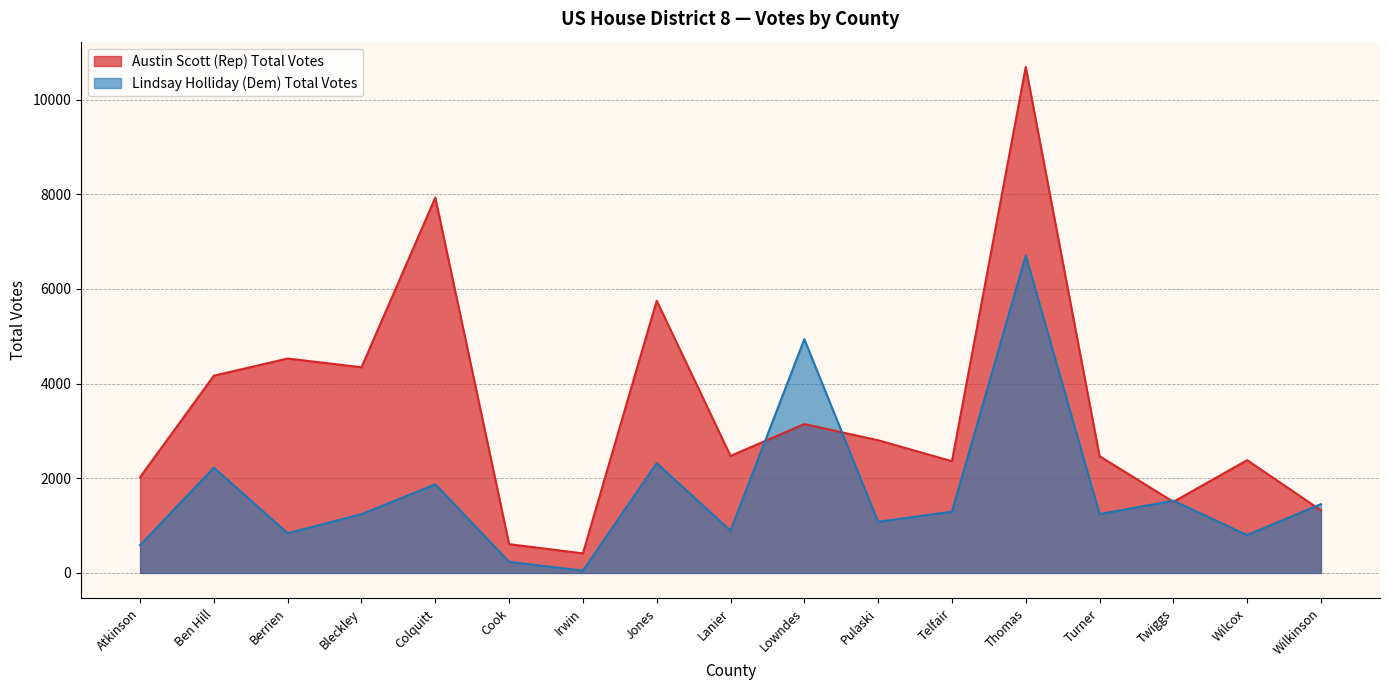

How many distinct data groups are displayed?

2